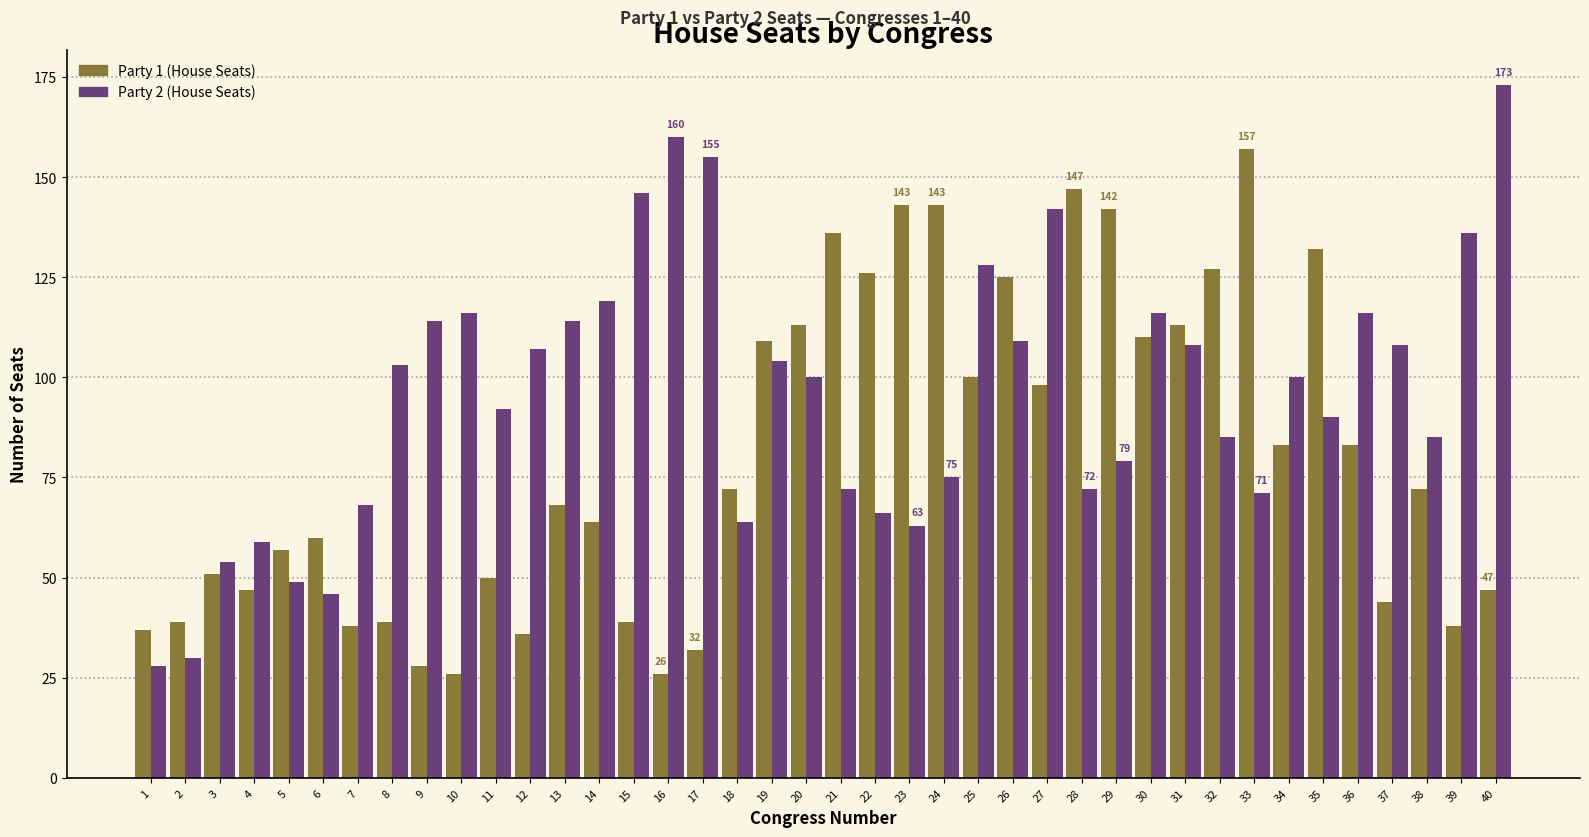

What is the average value of the Party 1 (House Seats) series?

80